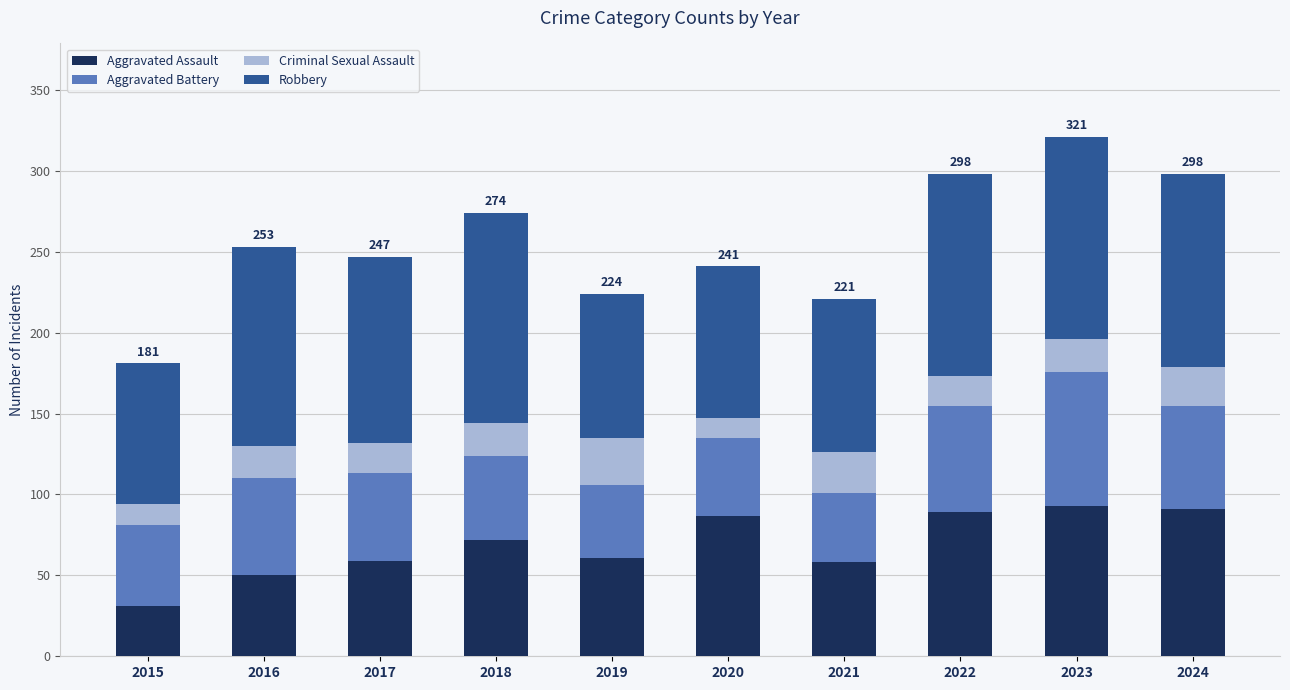

The value of Aggravated Assault at 2015 is 43. True or false?

False